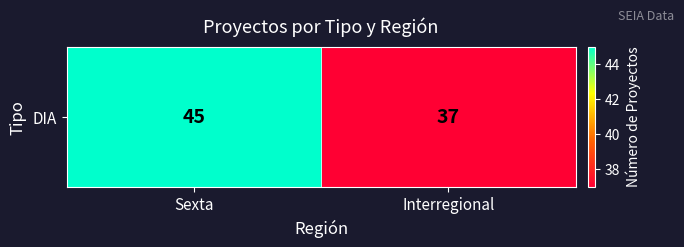

Which label corresponds to the smallest value in the chart?

Interregional